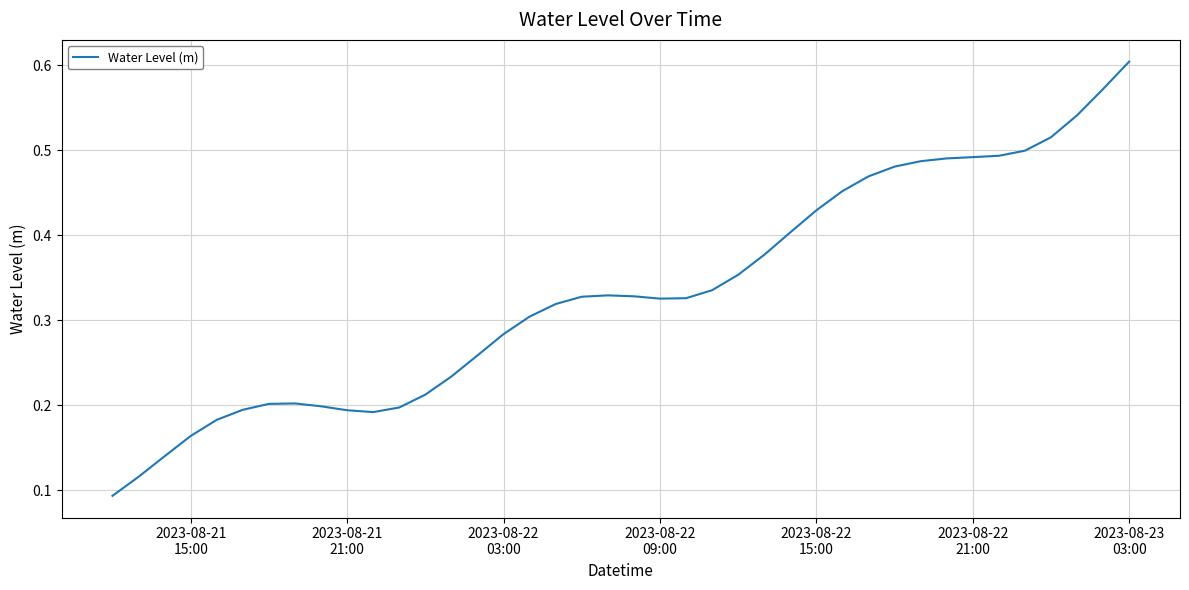

How many lines are shown in the chart?

1